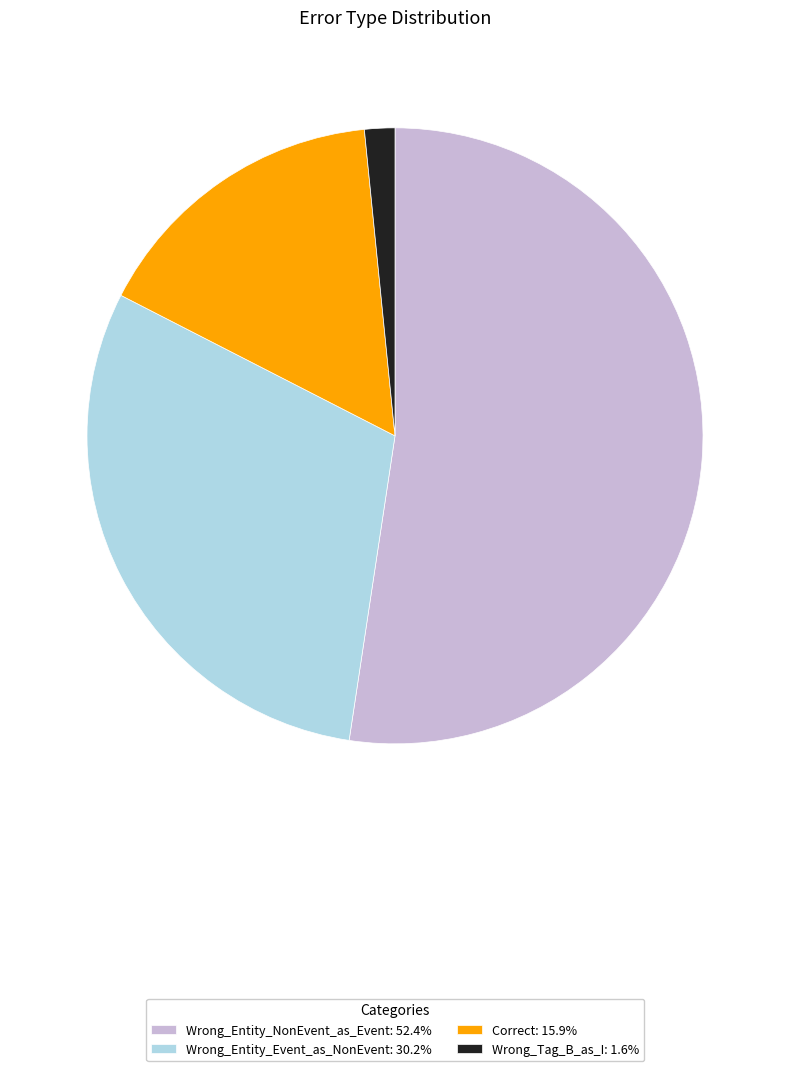

Which category accounts for the majority?

Wrong_Entity_NonEvent_as_Event